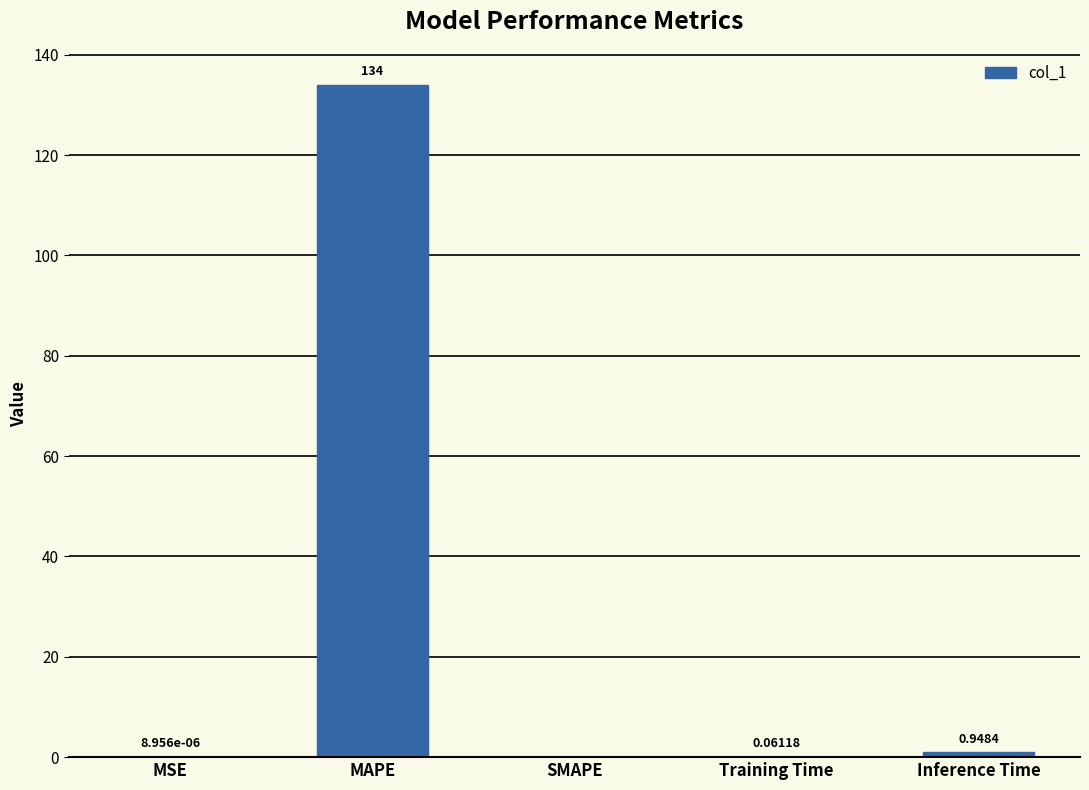

At which label is the value closest to 66?

Inference Time